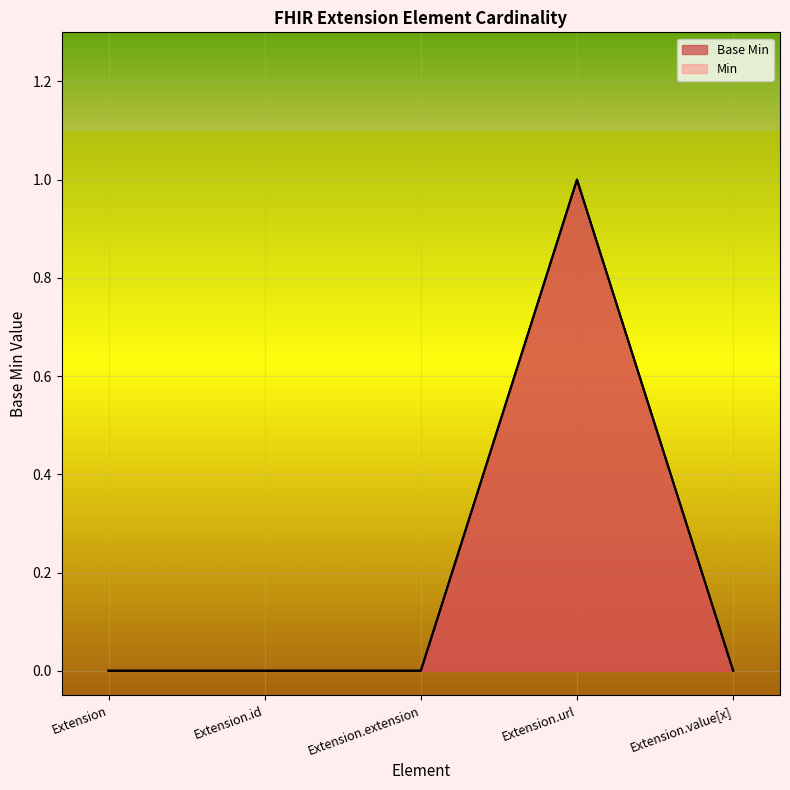

Does the chart display data point markers on the line(s)?

No